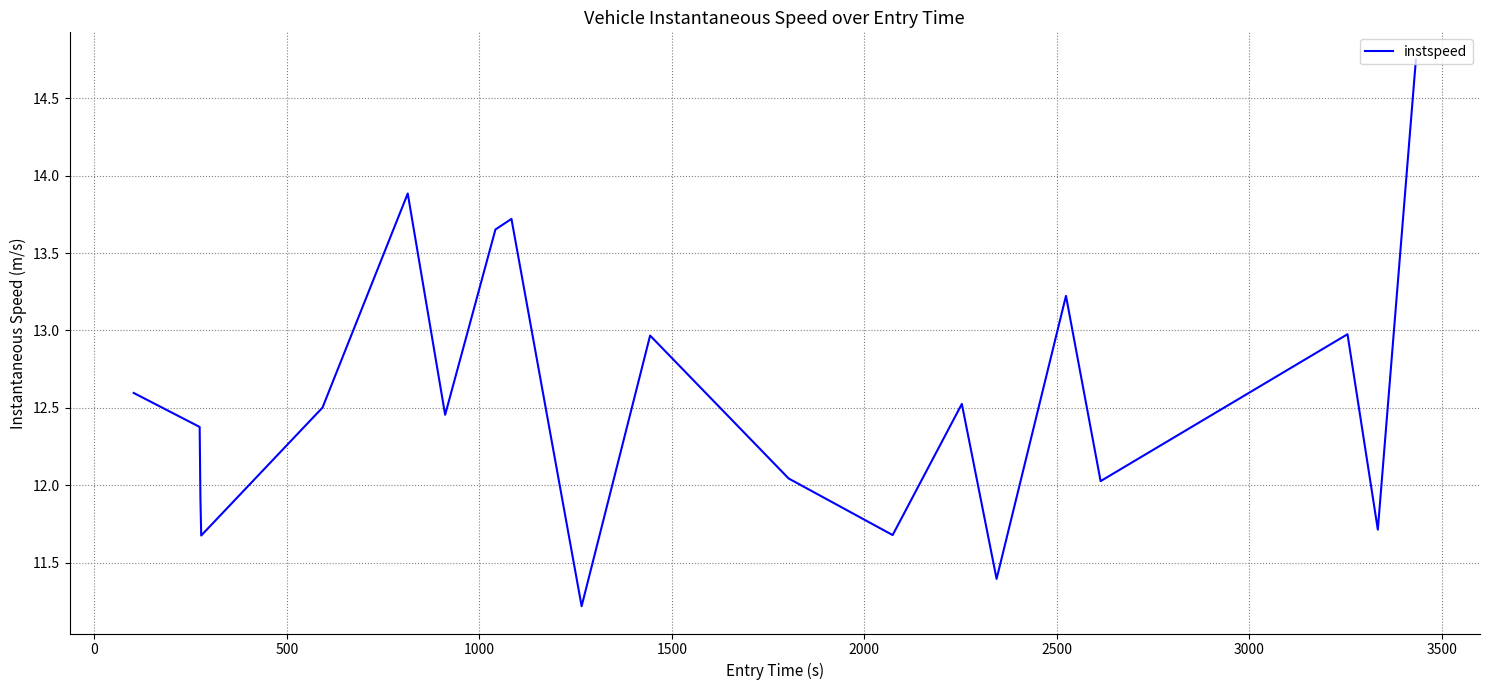

Count the number of categories in the chart.

20